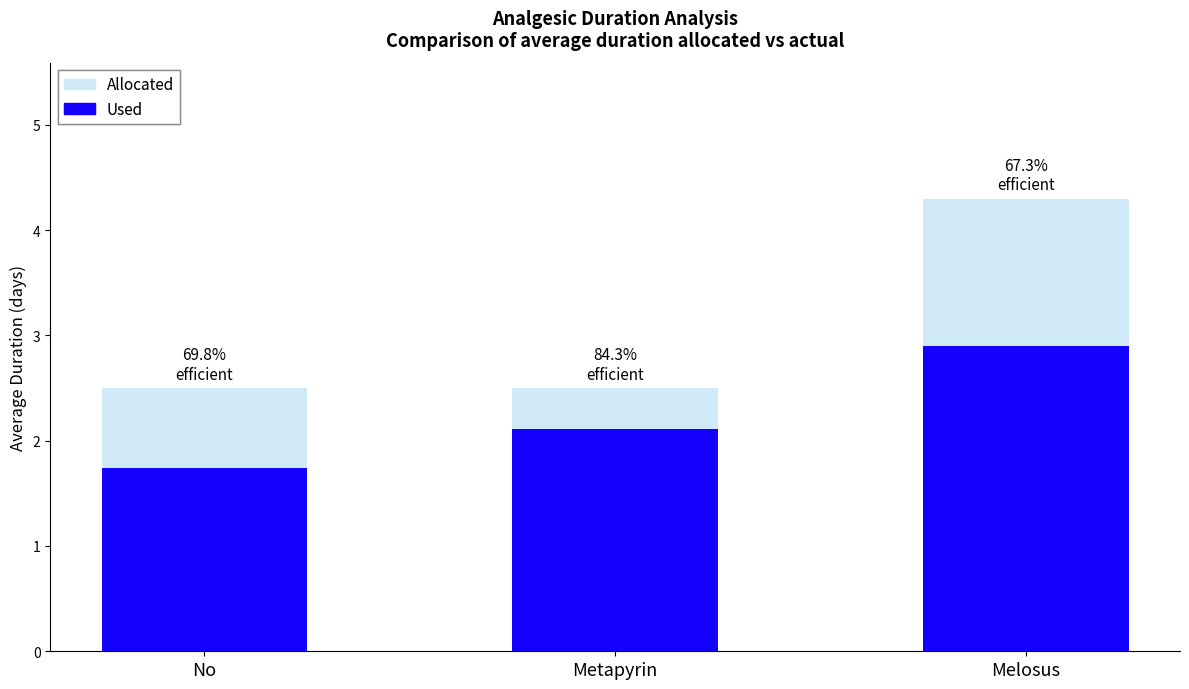

What are all the series names shown in the legend?

Allocated, Used